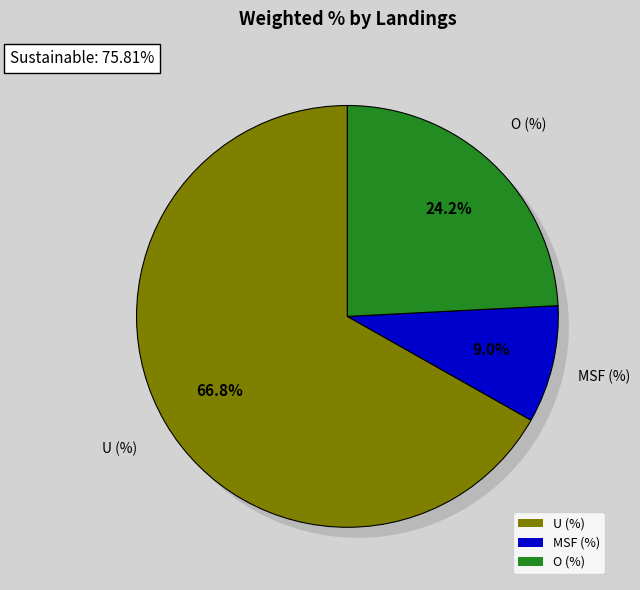

What percentage is the O (%) slice, to the nearest percent?

24%